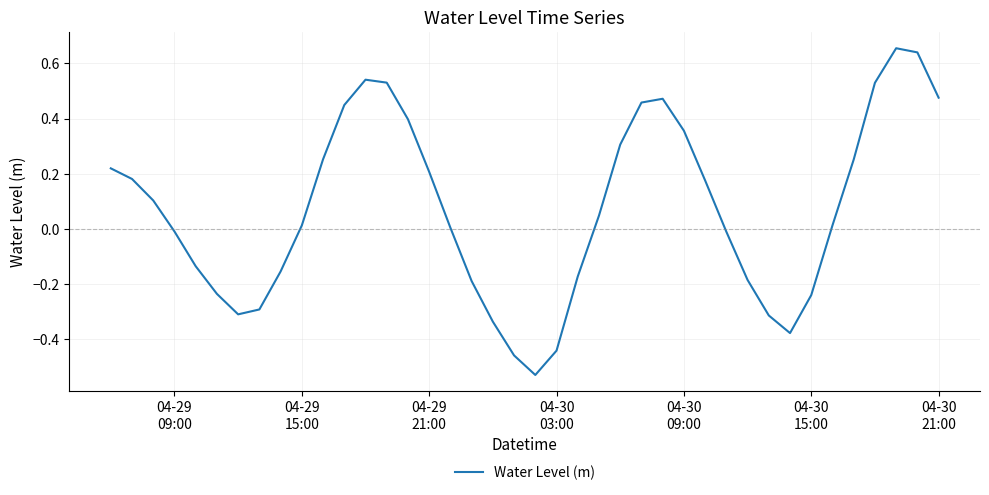

What is the difference between the maximum and minimum values?

1.2